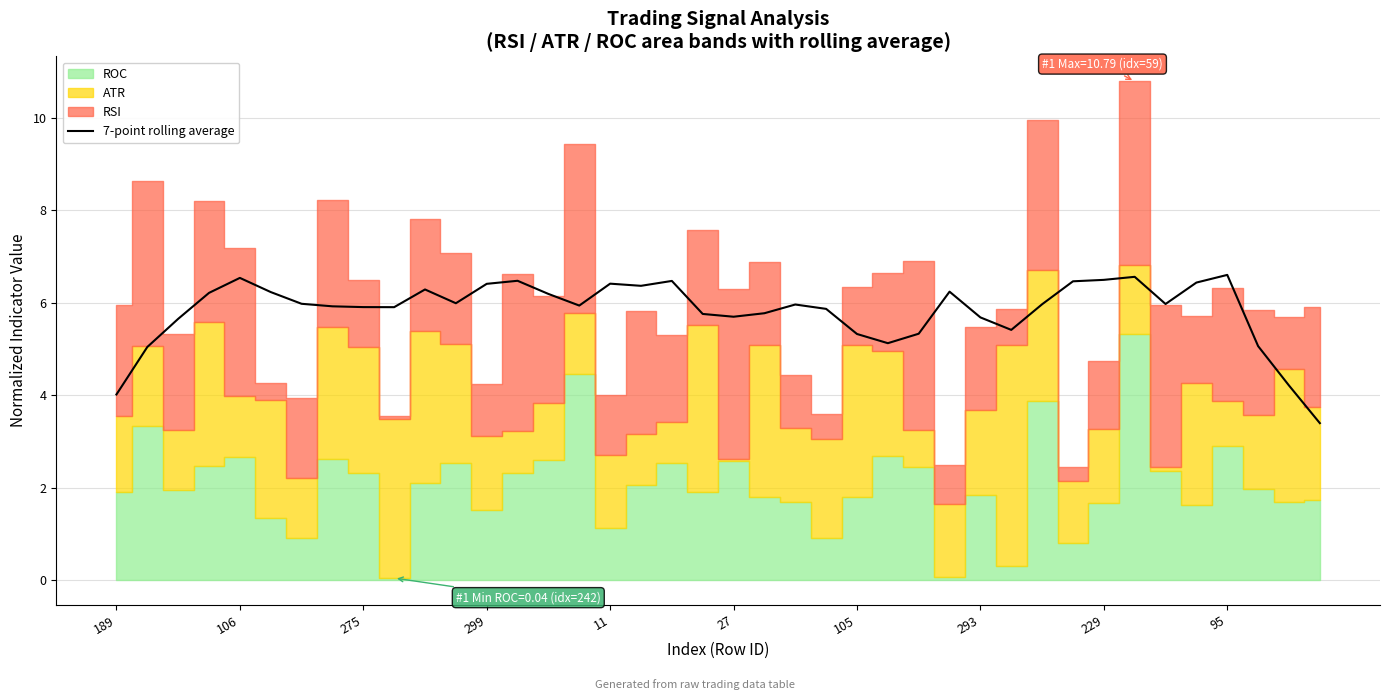

What is the maximum value for 7-point rolling average?

6.6